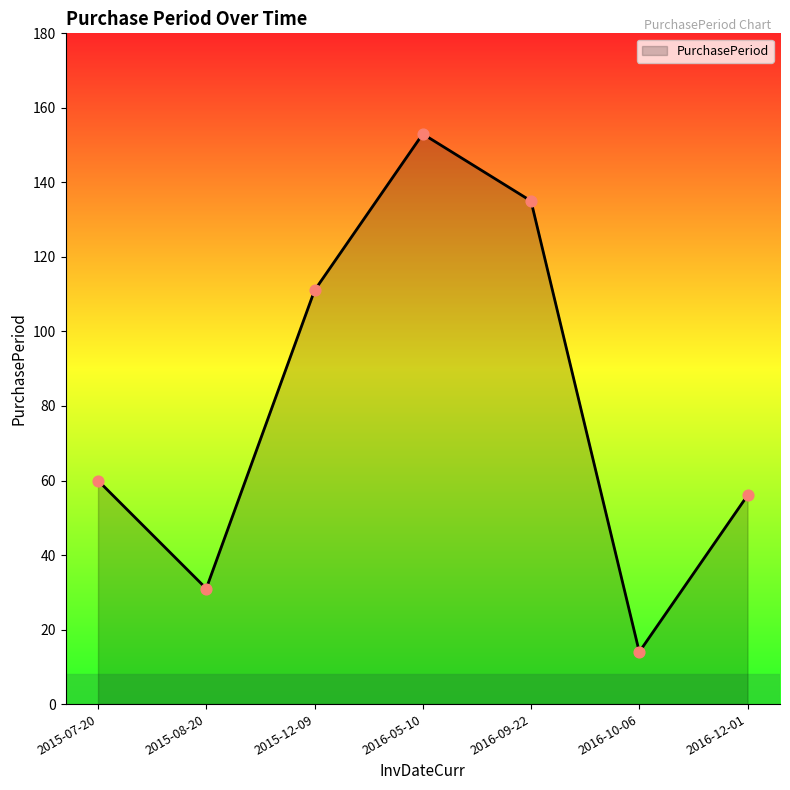

Approximately how many times larger is the value at 2015-07-20 compared to 2016-05-10?

0.4